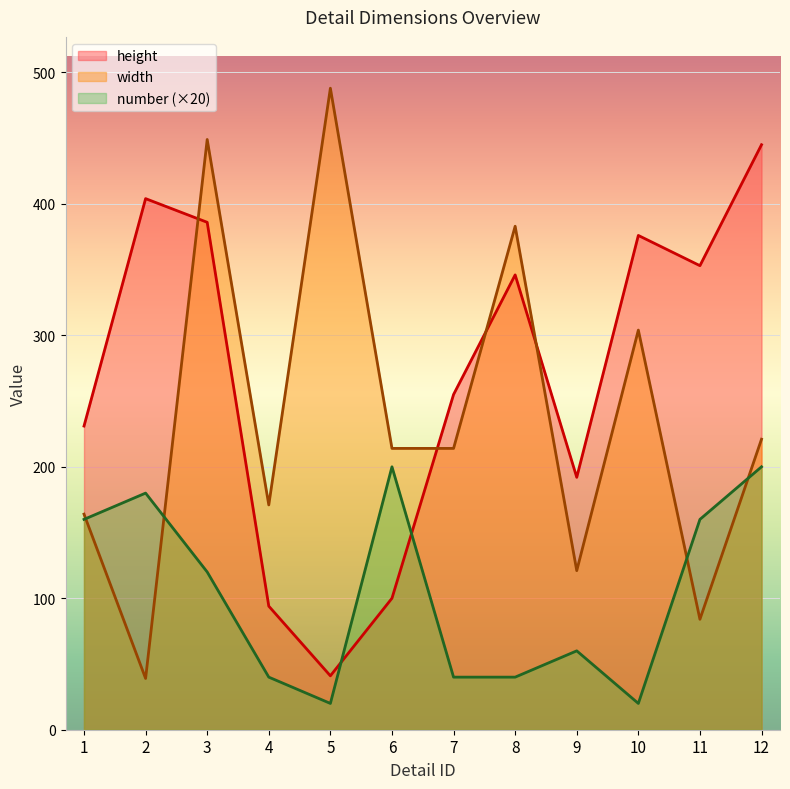

What is the average value of the number series?

103